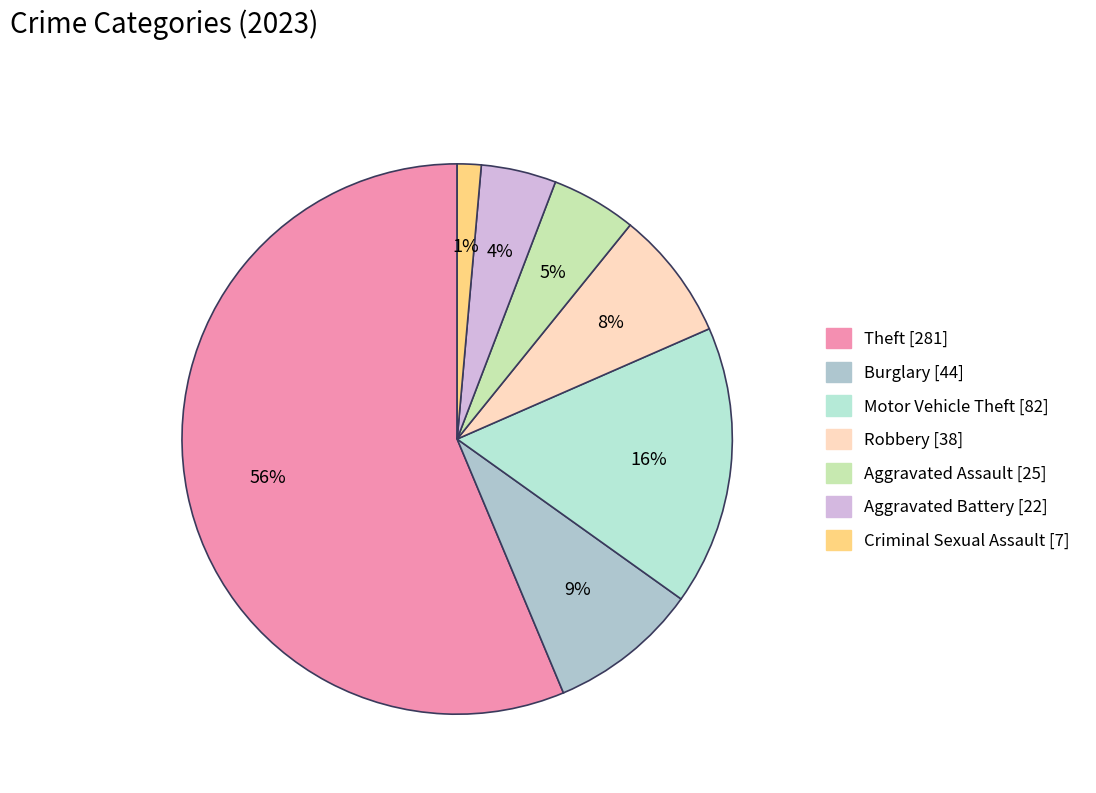

Is there a majority slice in this chart?

Yes